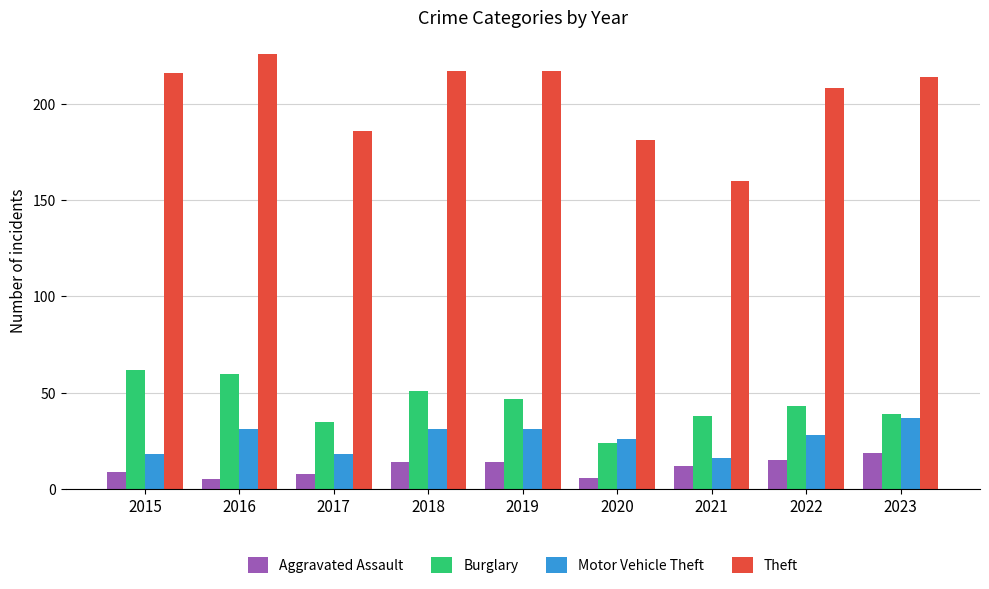

Is it true that Motor Vehicle Theft equals 14 at 2020?

False